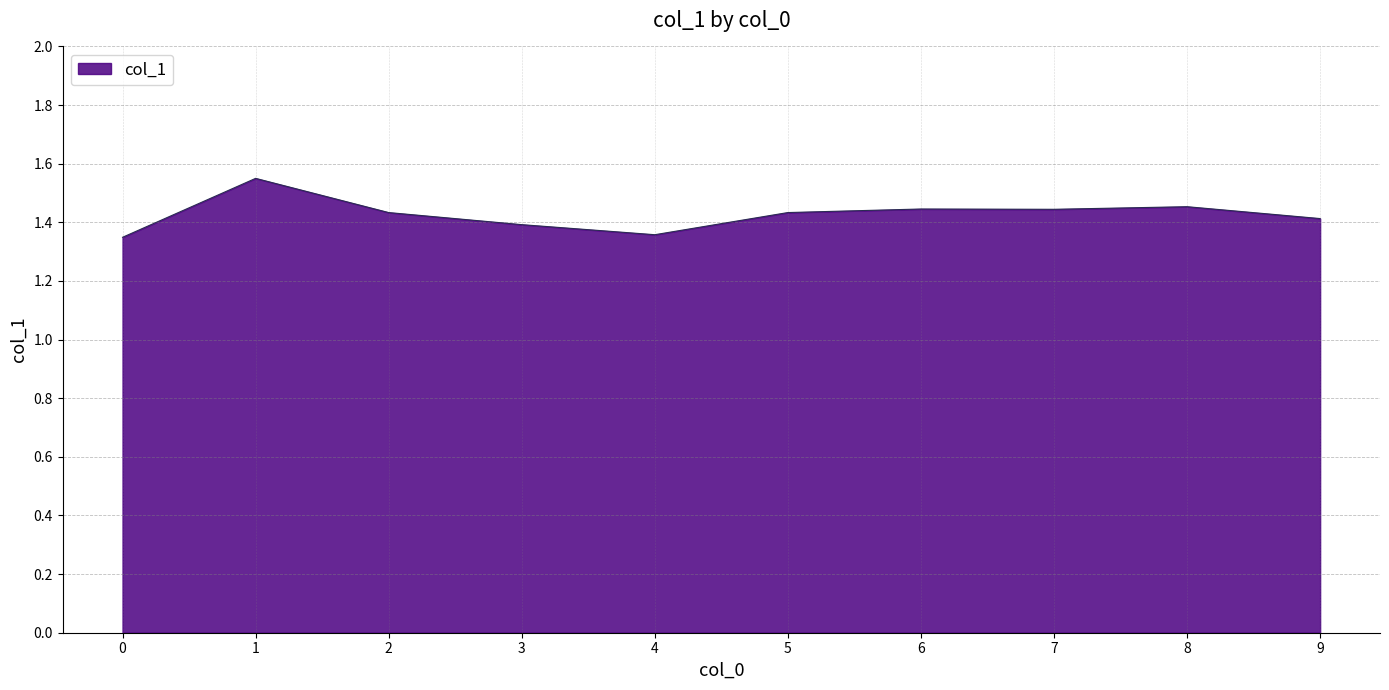

How many lines are shown in the chart?

1